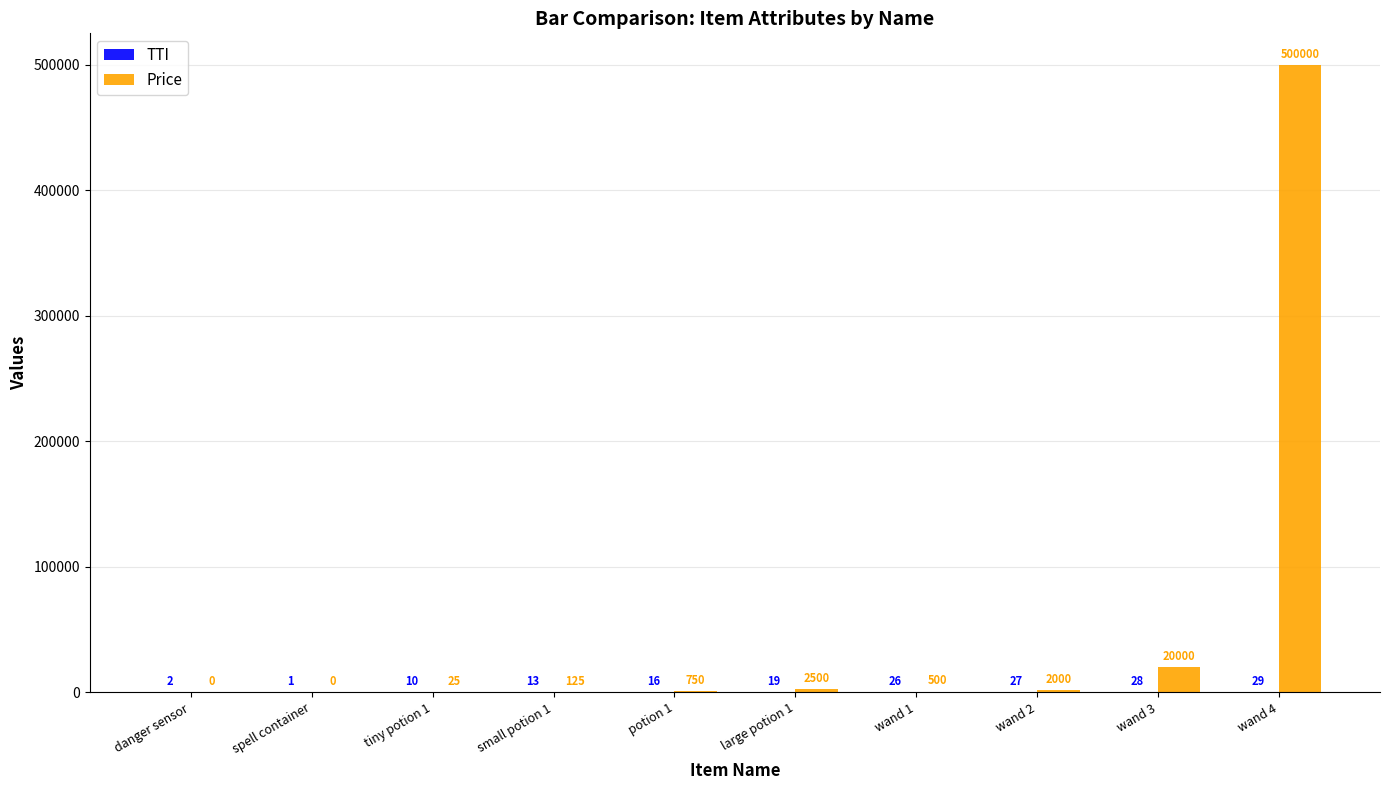

What is the maximum value shown in the chart?

500000